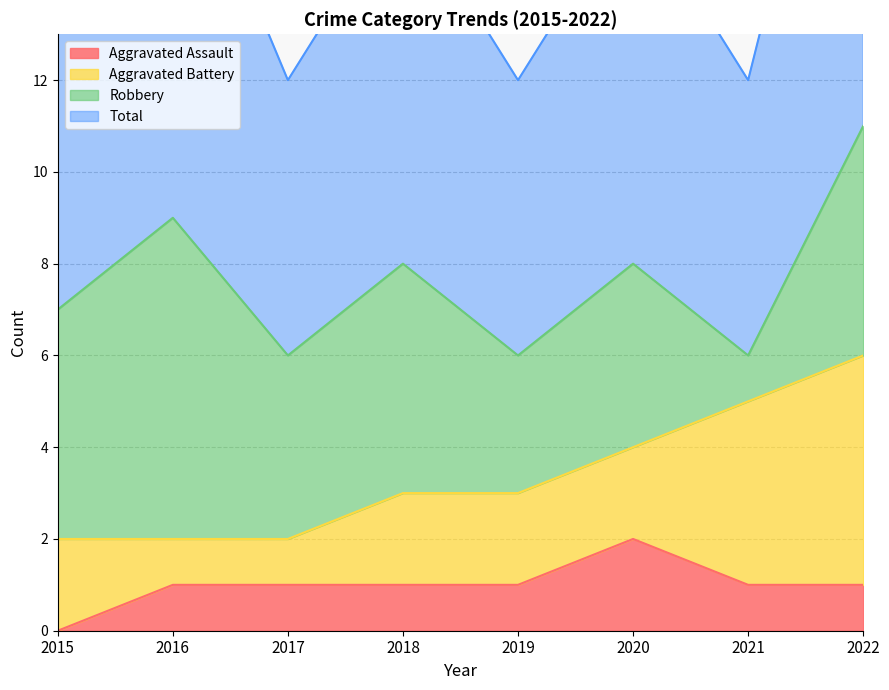

The value of Aggravated Assault at 2020 is 2. True or false?

True